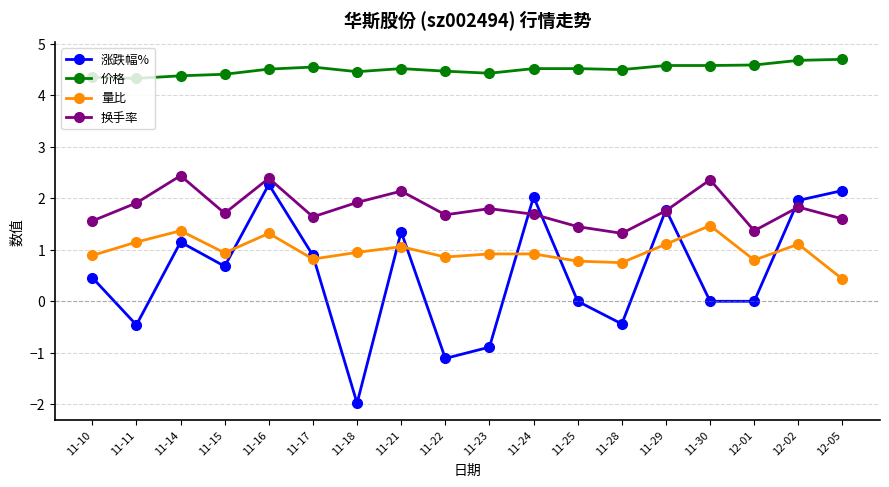

At which category does 换手率 reach its first local peak?

11-14